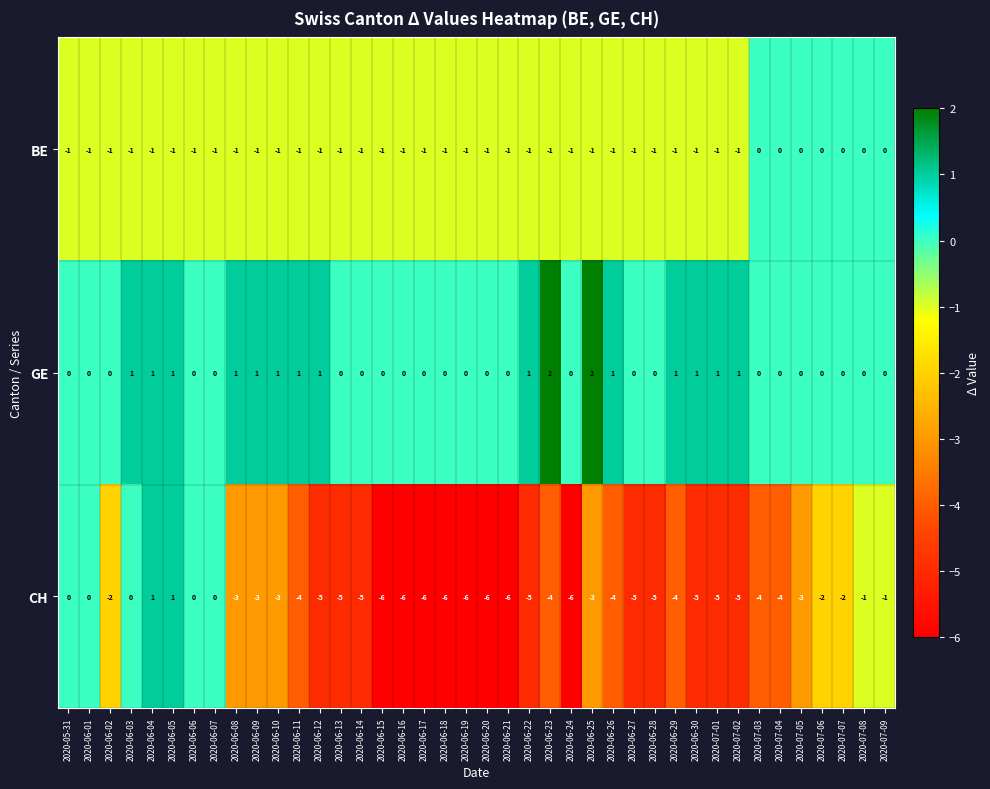

Rank the series at 2020-06-14 from lowest to highest value.

CH, BE, GE